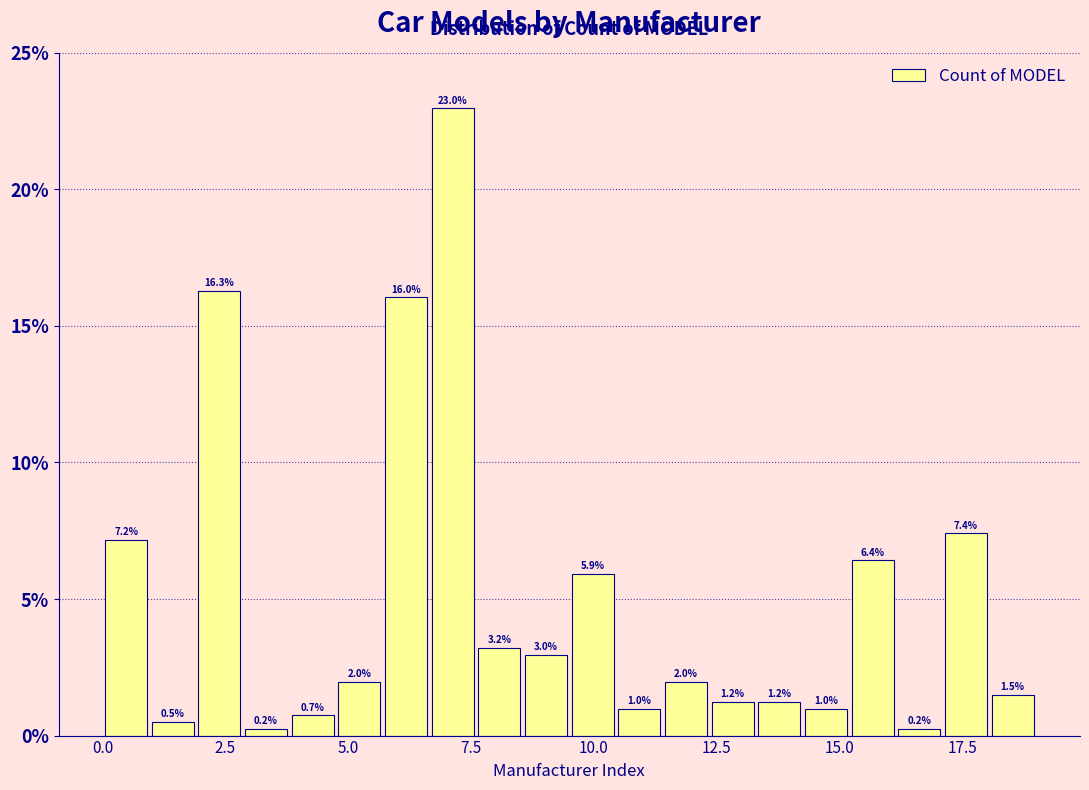

Read against the x-axis, roughly where is the centre of the tallest bar?

7.0